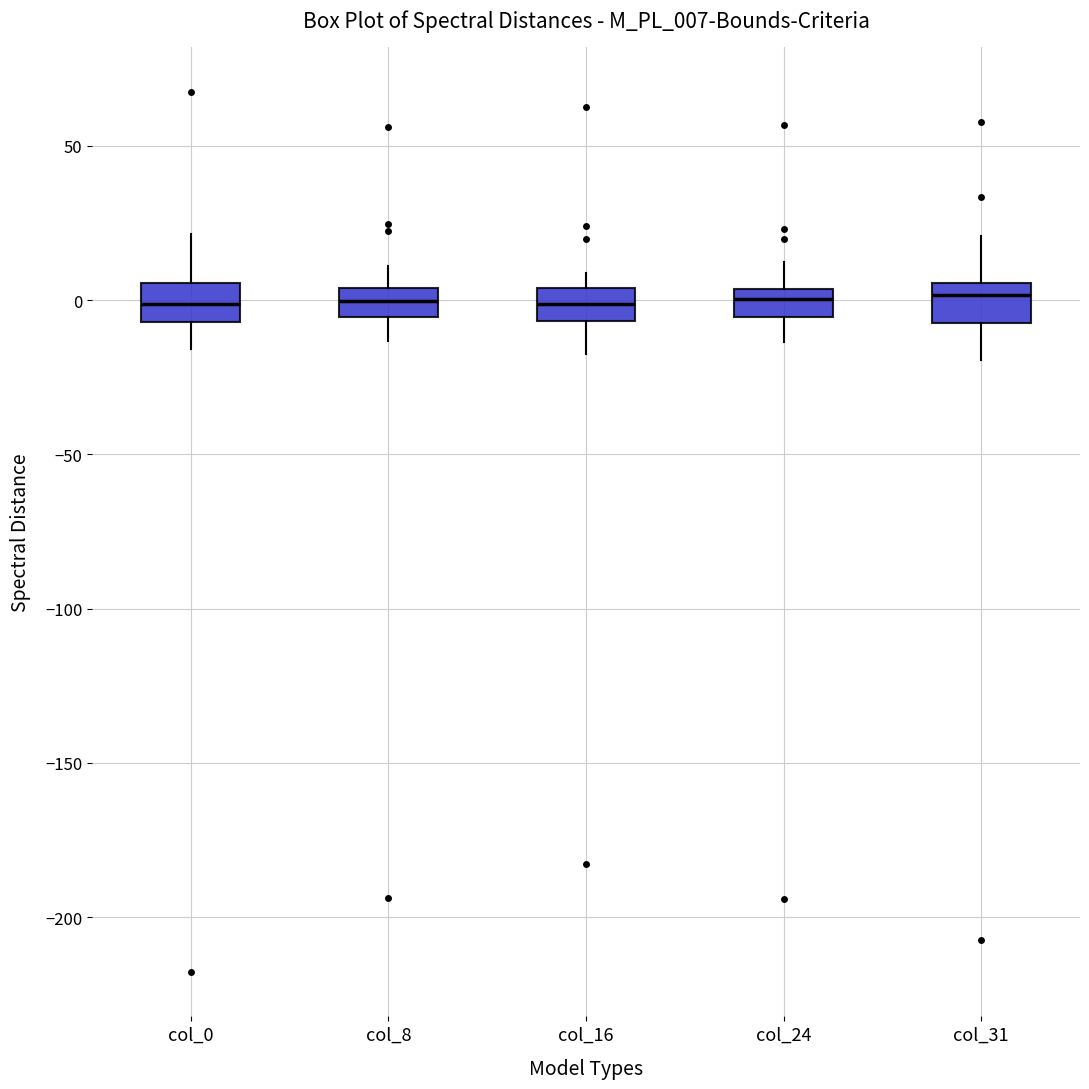

Reading left to right, transcribe this box plot: for each box, give where its median line is, the range the box spans, and where its two whiskers end, as read against the y-axis. The values are not printed on the chart, so give them approximately, as read against the axis.

col_0: median 0, box -5 to 5, whiskers -15 to 20
col_8: median 0, box -5 to 5, whiskers -15 to 10
col_16: median 0, box -5 to 5, whiskers -15 to 10
col_24: median 0, box -5 to 5, whiskers -15 to 10
col_31: median 0, box -5 to 5, whiskers -20 to 20